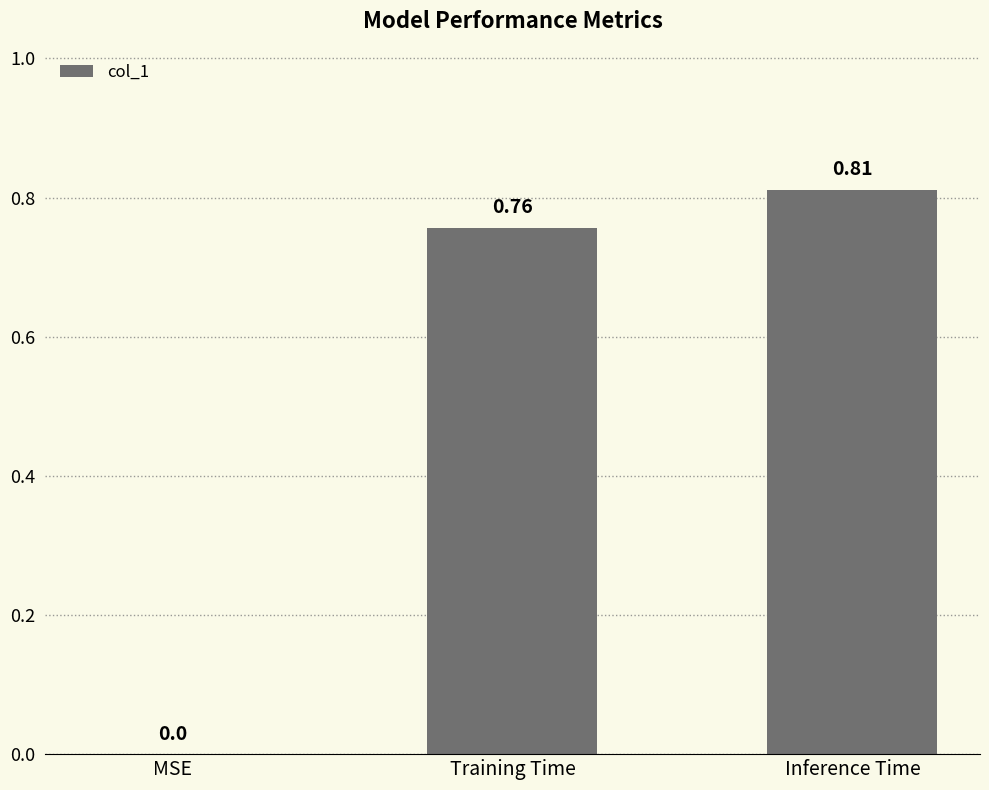

Between Inference Time and Training Time, which is larger?

Inference Time